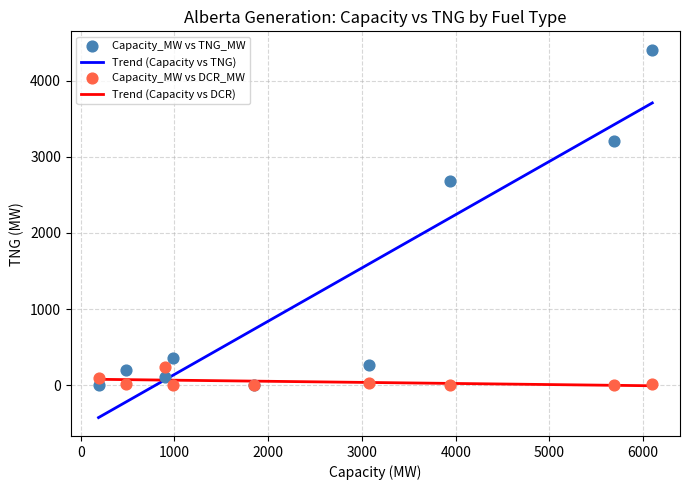

In the Capacity_MW vs TNG_MW series, what Y value is closest to 2202?

2677